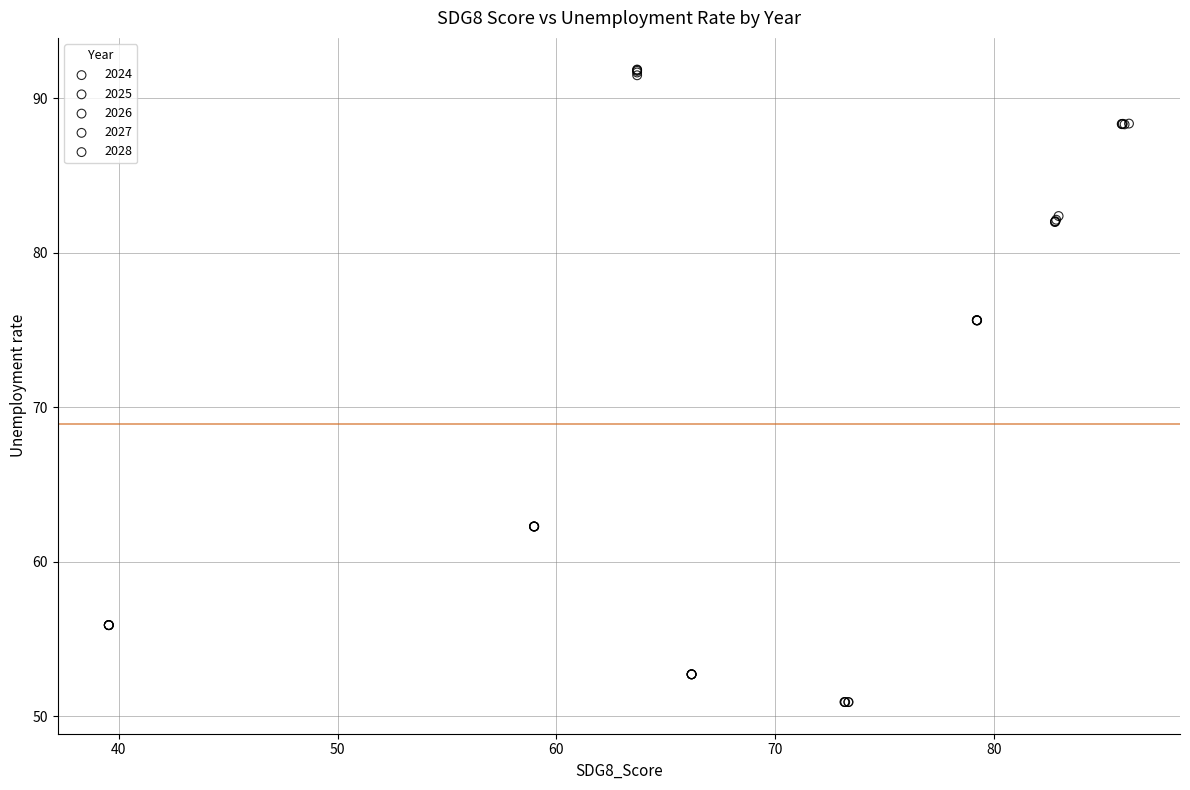

Which series has the widest spread of Y values?

2028